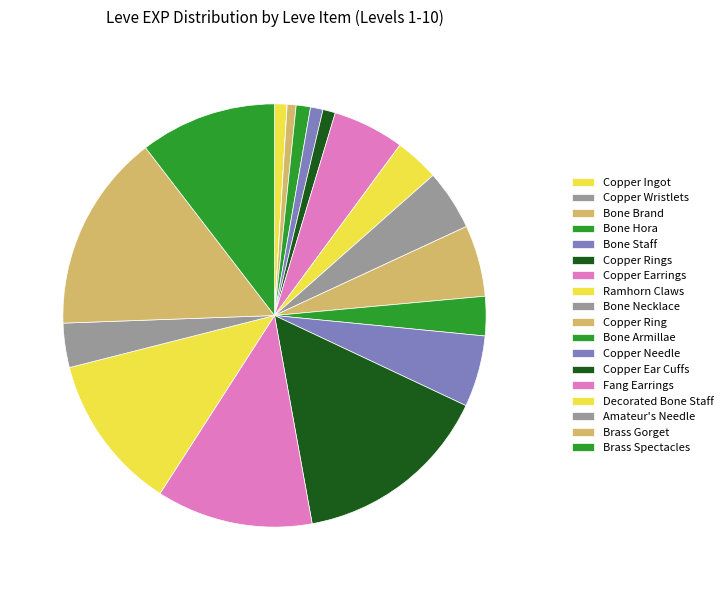

Does Bone Armillae represent more than half of the total?

No